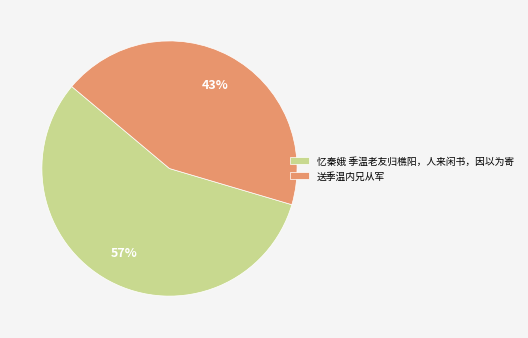

Combined, do 送季温内兄从军 and 忆秦娥 季温老友归樵阳，人来闲书，因以为寄 account for over 50%?

Yes